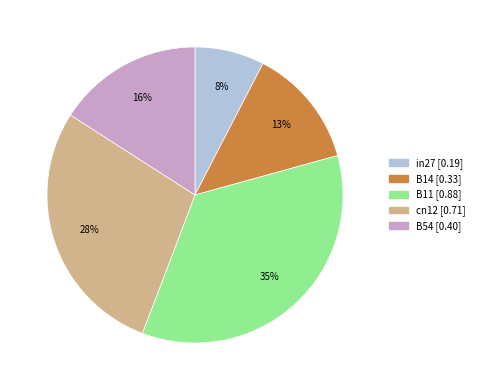

Which slice is the largest?

B11